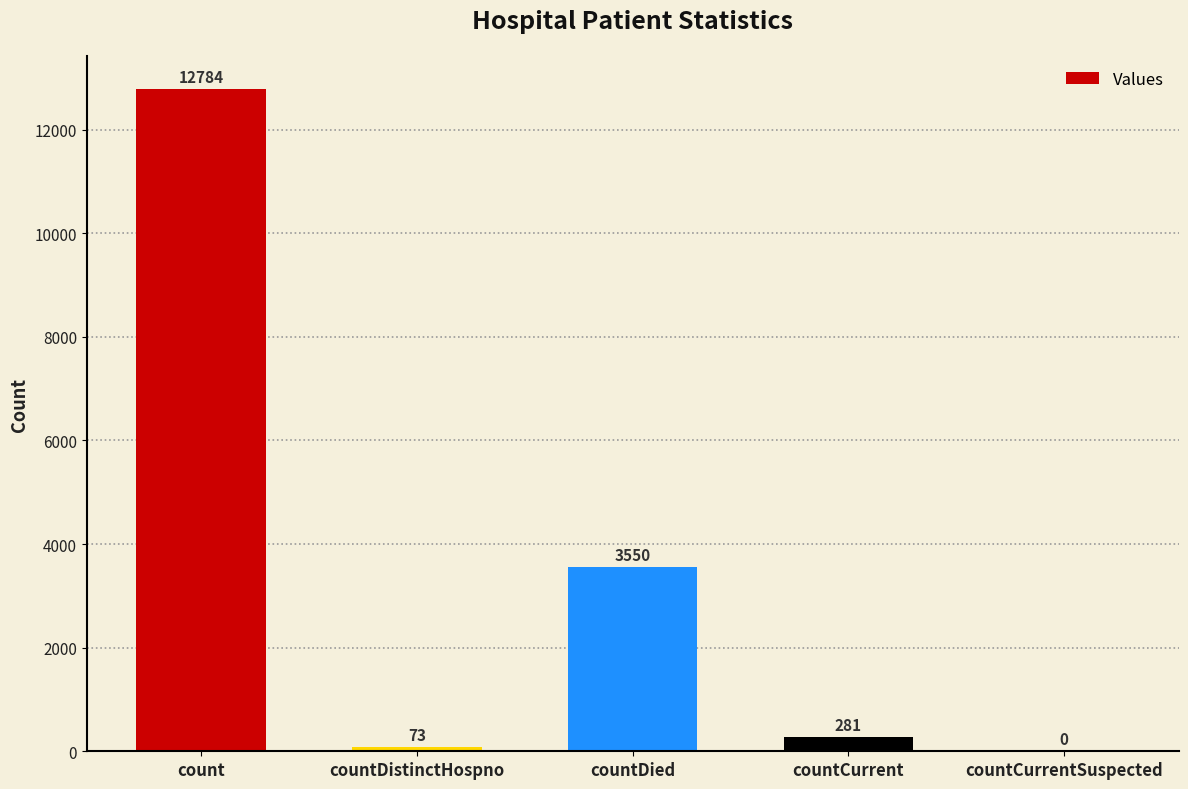

At which label is the value closest to 6392?

countDied